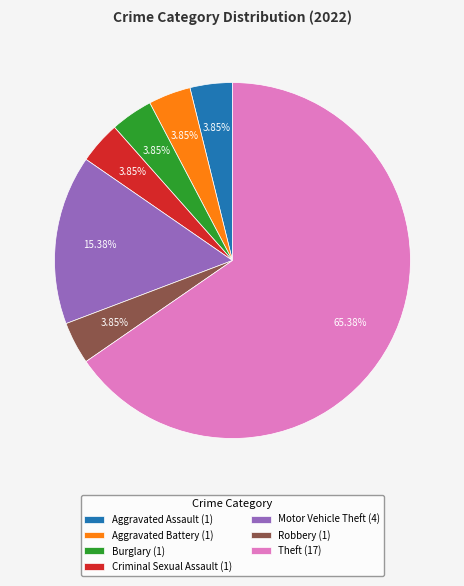

Approximately how many times larger is the value at Theft compared to Aggravated Battery?

17.0